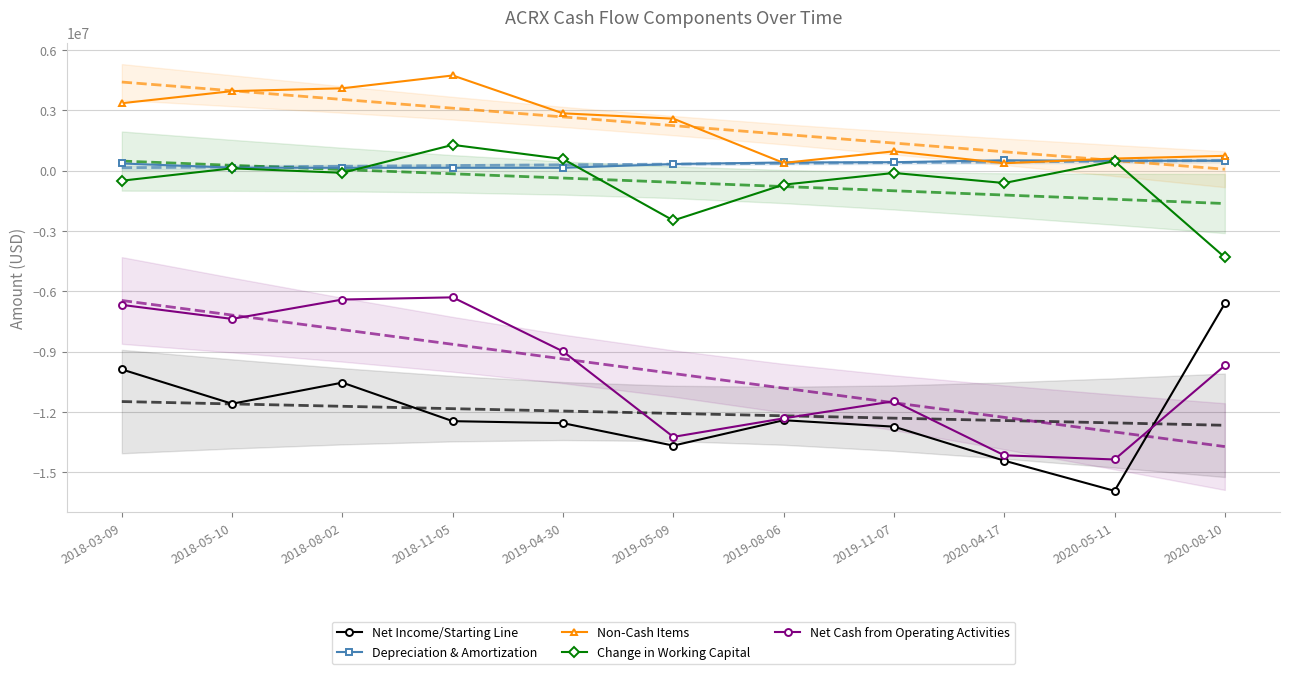

Is this an area chart (filled region under the line)?

No